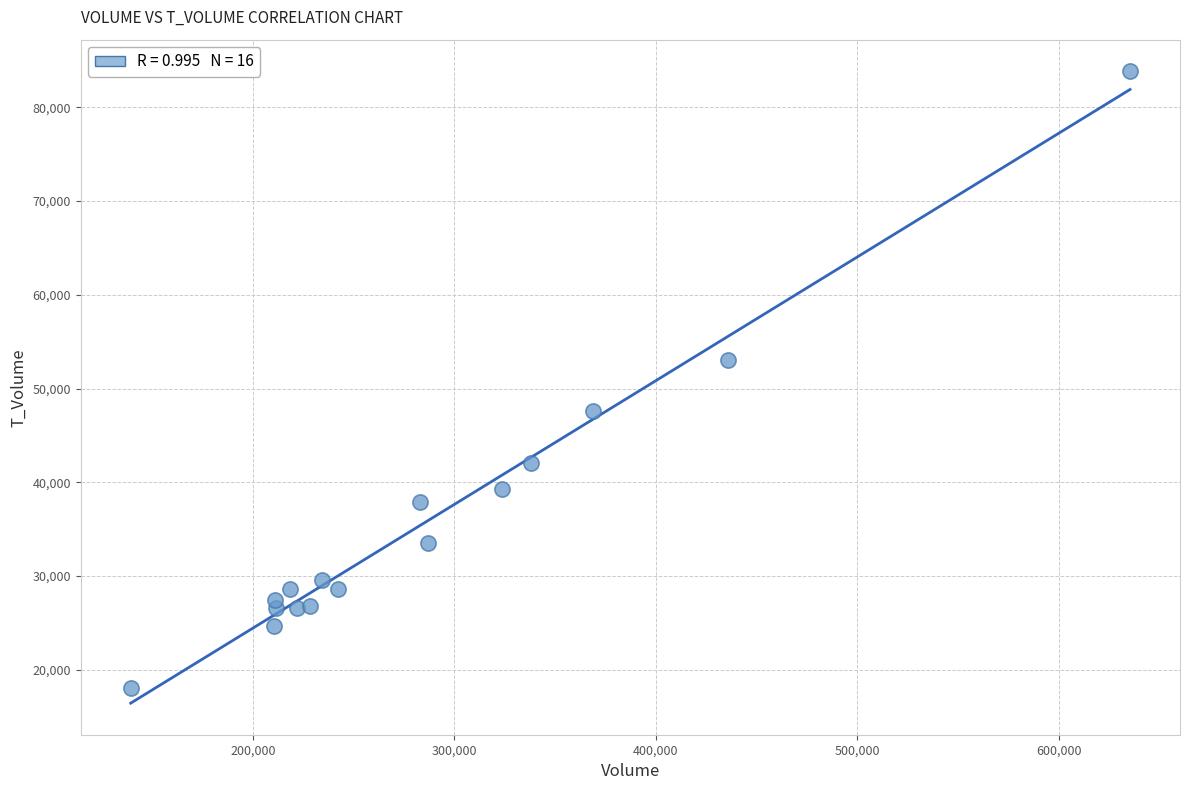

What is the range of Y values (max minus min)?

65818